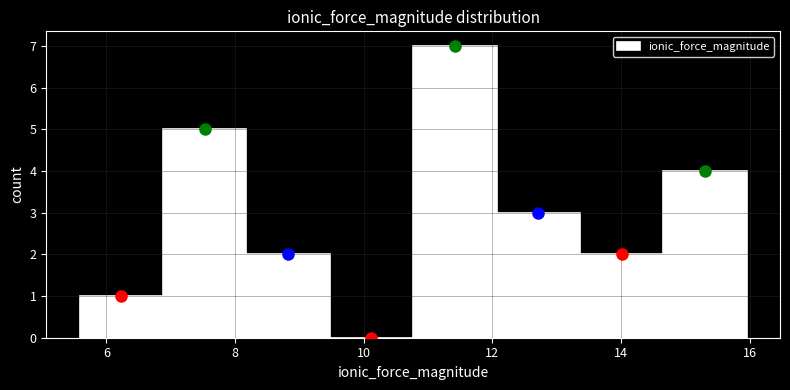

Which range on the x-axis has the tallest bar?

10.8 to 12.0